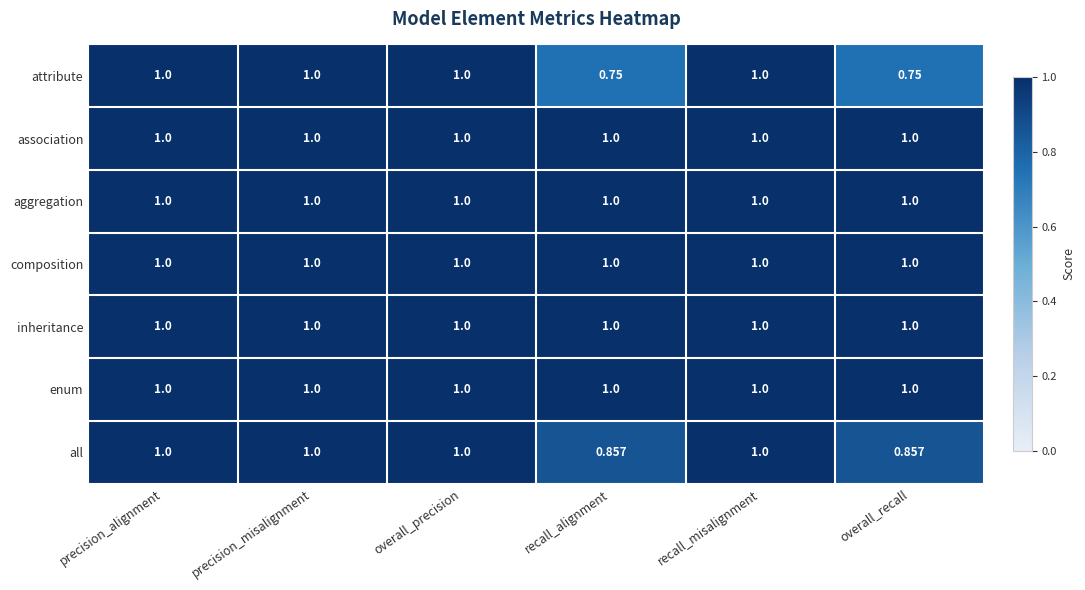

Which series has the largest range (max minus min)?

attribute